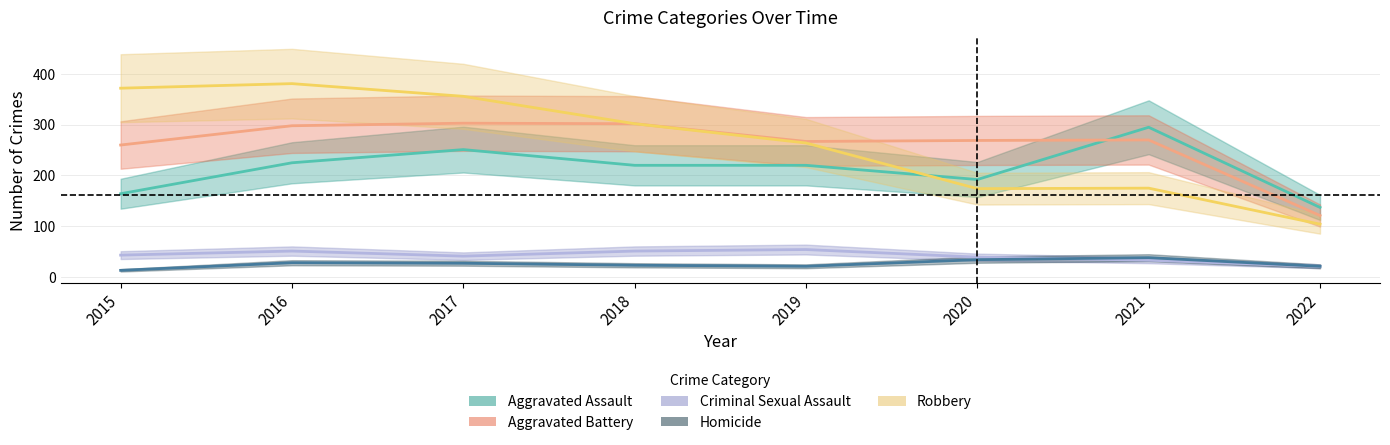

What is the value of the Homicide point at the 5th from the left?

21